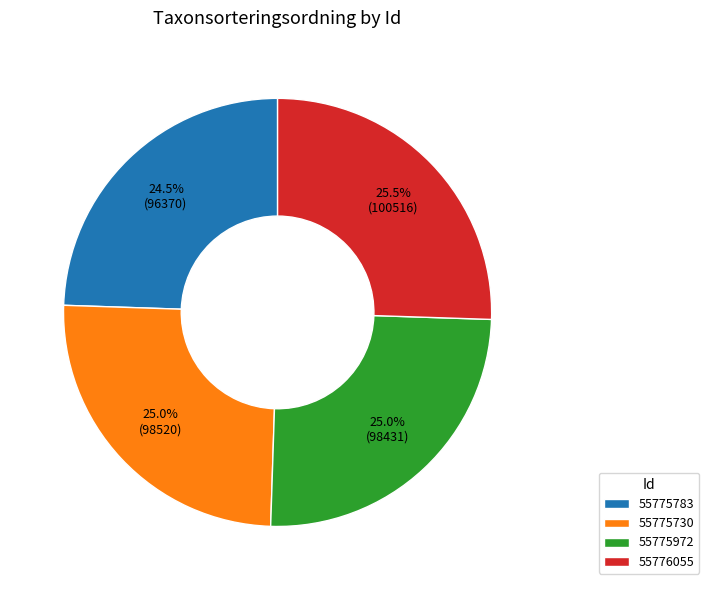

Is there any slice that represents more than half of the pie?

No